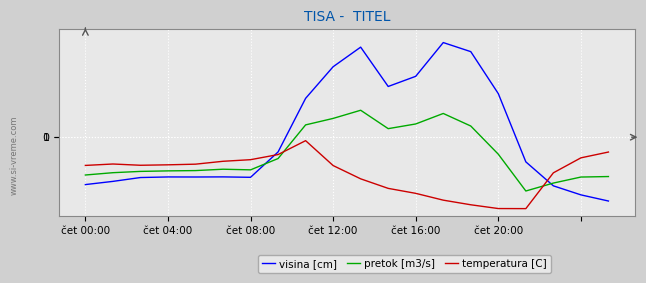

After their last crossing, which series has the higher values: temperatura [C] or pretok [m3/s]?

temperatura [C]